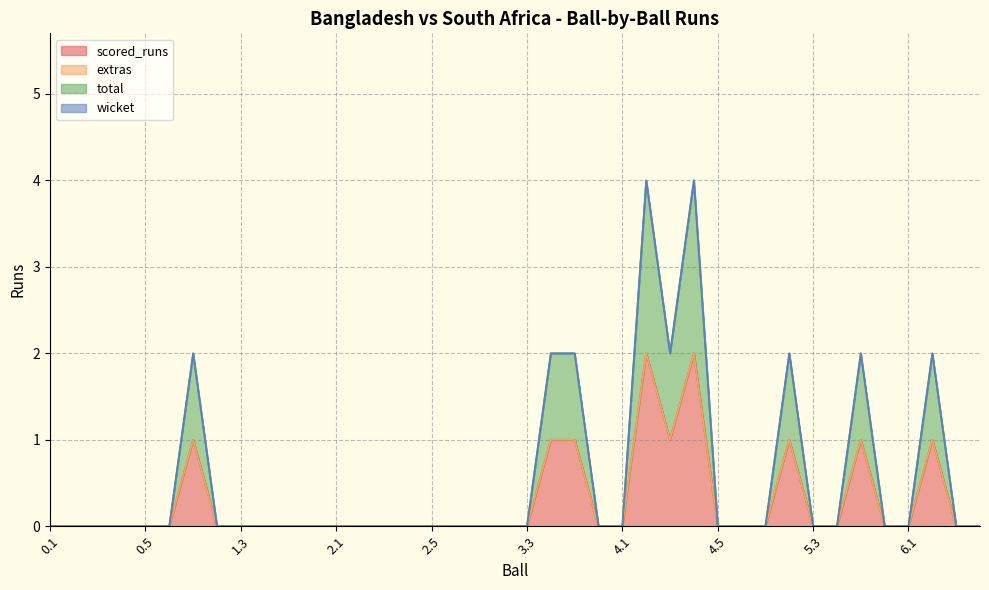

True or false: total and scored_runs intersect in this chart.

False